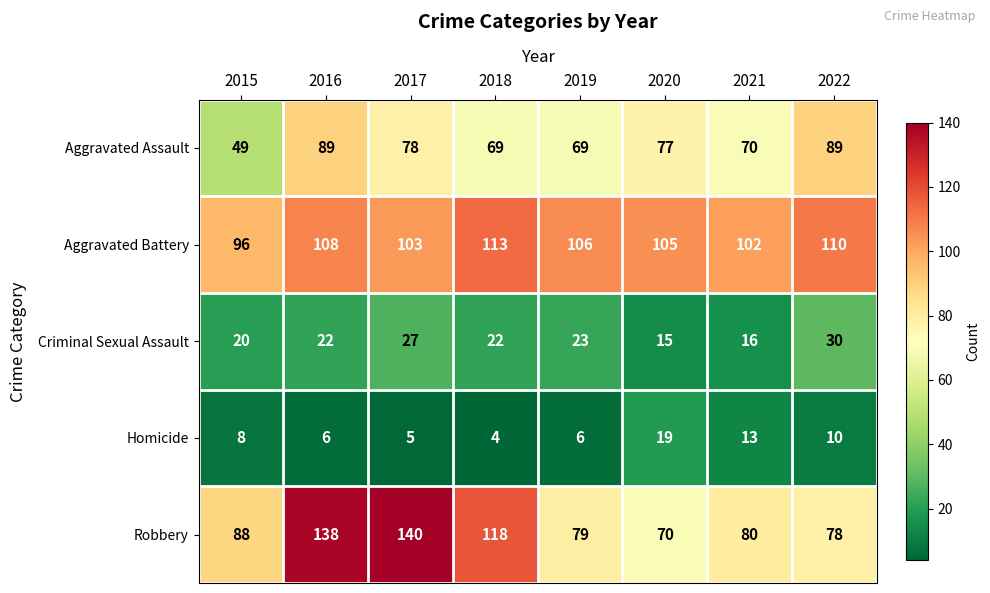

At 2016, list the series in order from largest to smallest.

Robbery, Aggravated Battery, Aggravated Assault, Criminal Sexual Assault, Homicide